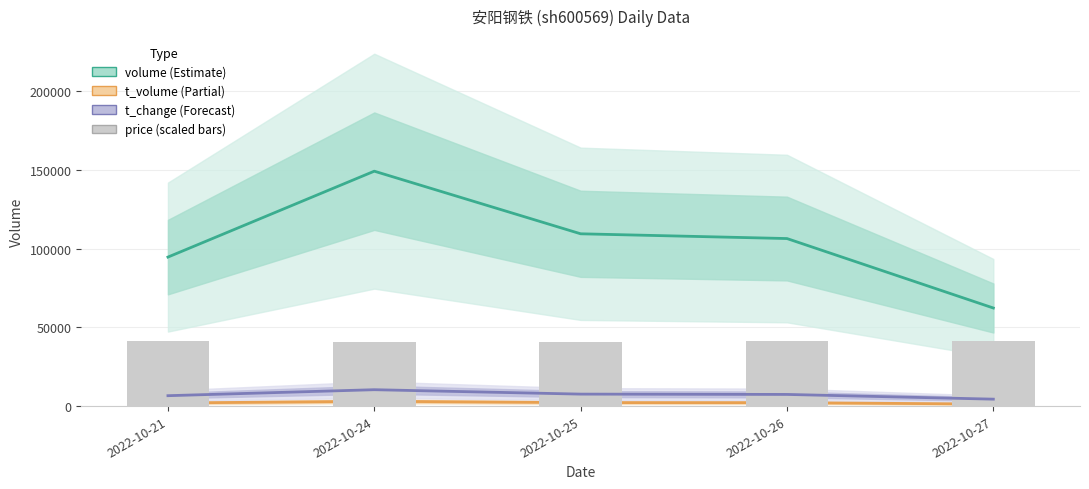

Count the number of categories in the chart.

5